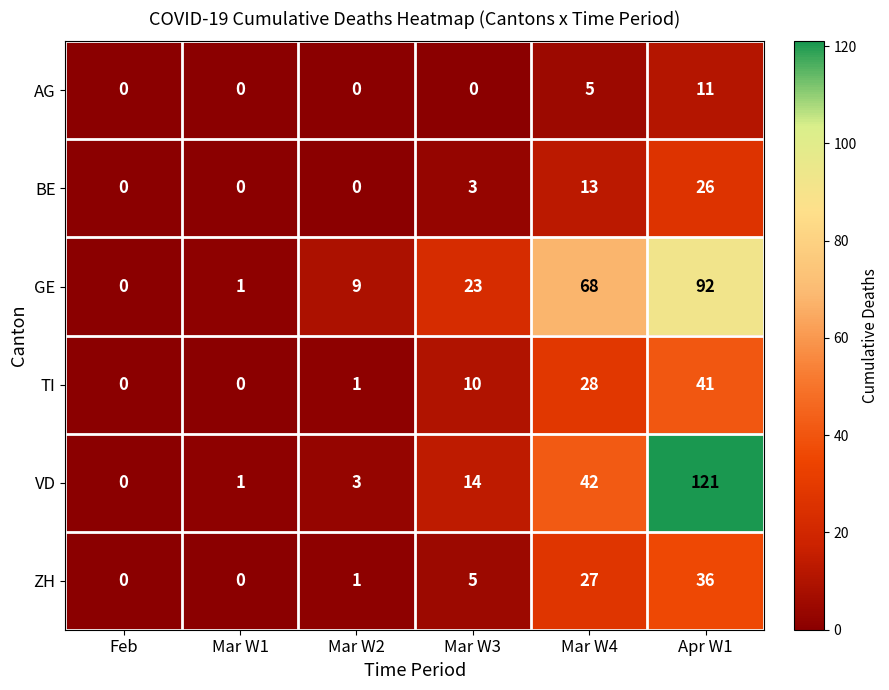

At which category is the sum across all series the highest?

Apr W1